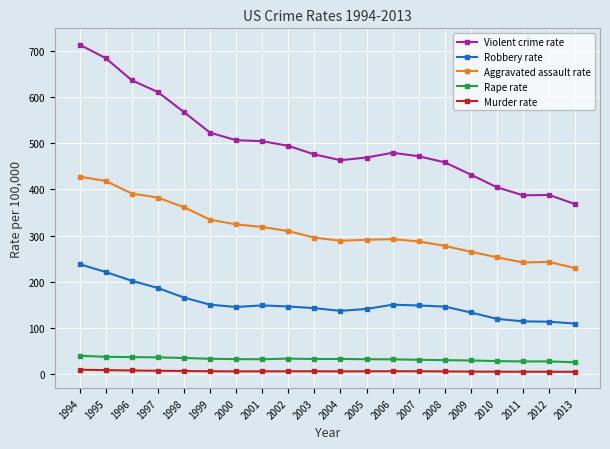

Which series has the widest spread of values?

Violent crime rate